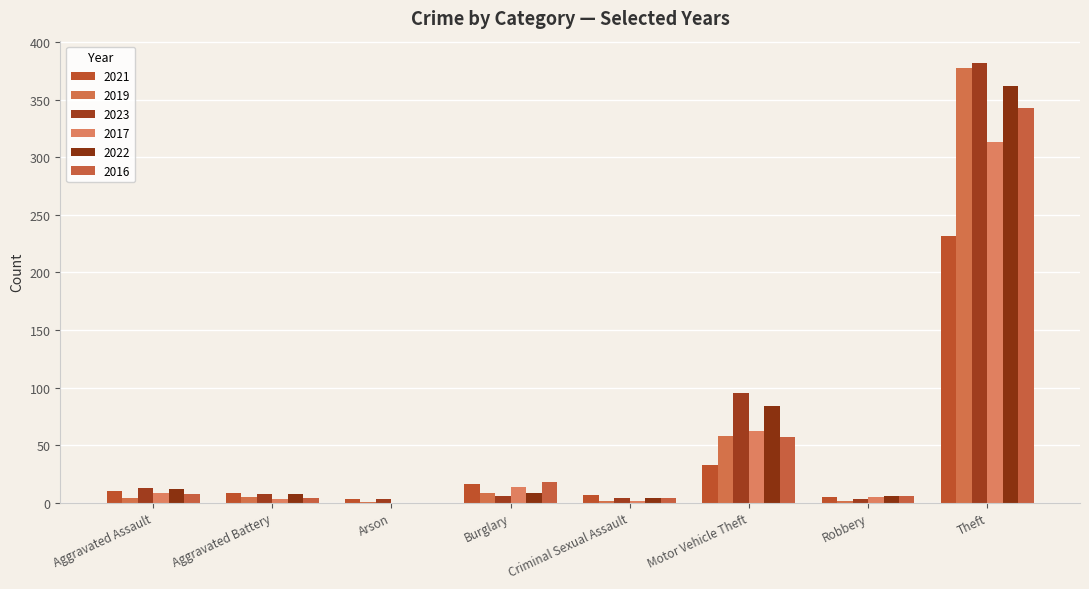

Which series has the widest spread of values?

2023